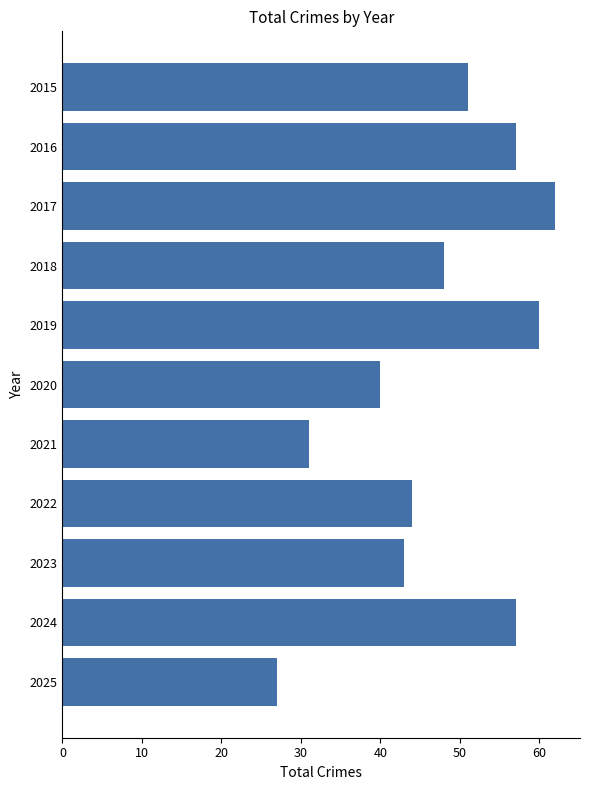

Approximately how many times larger is the value at 2018 compared to 2020?

1.2